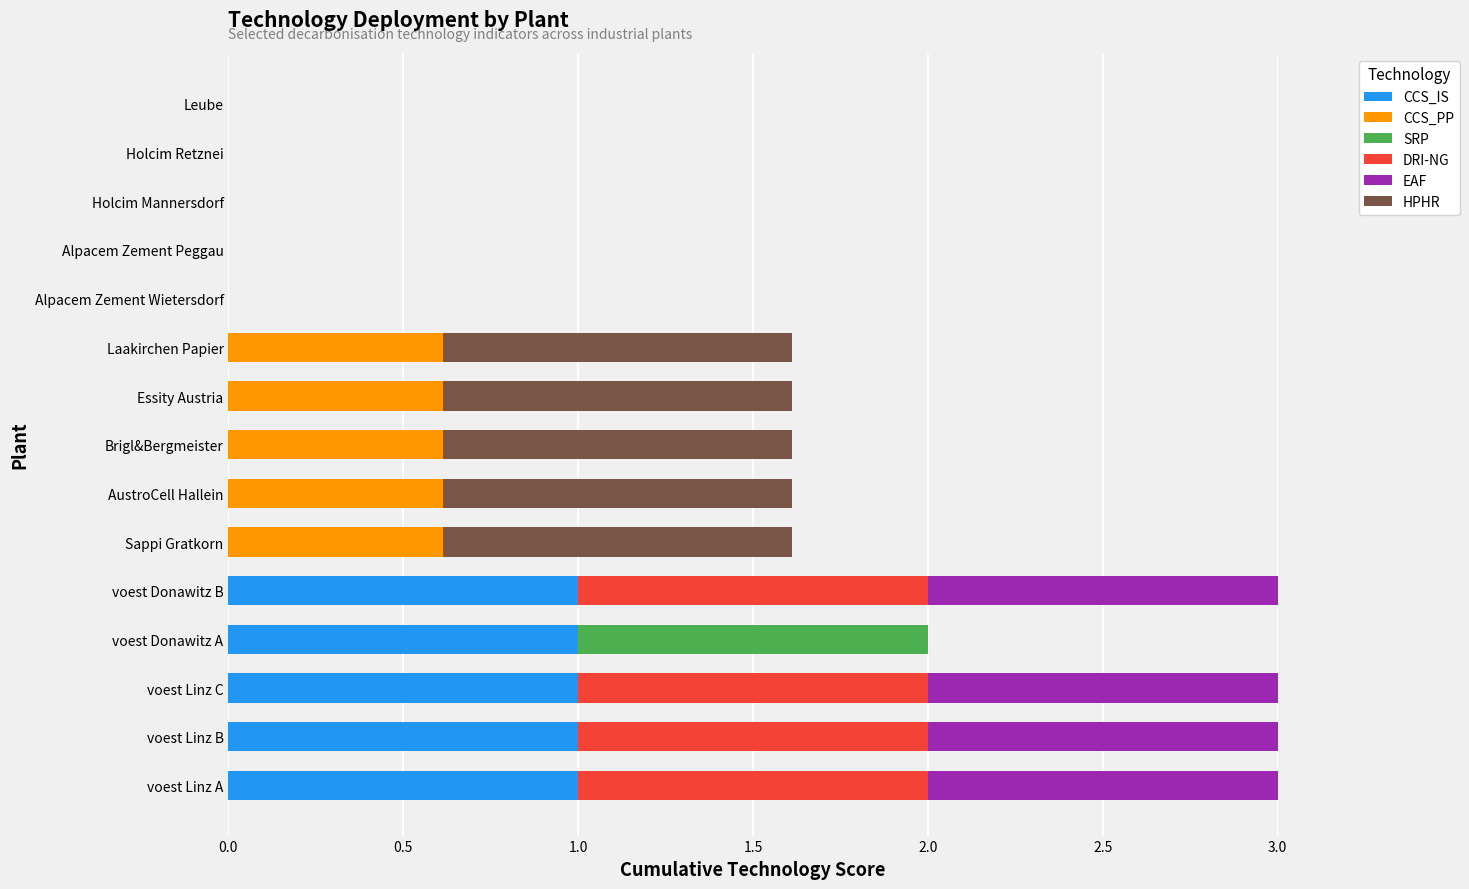

What is the total value across all series at Essity Austria?

1.6